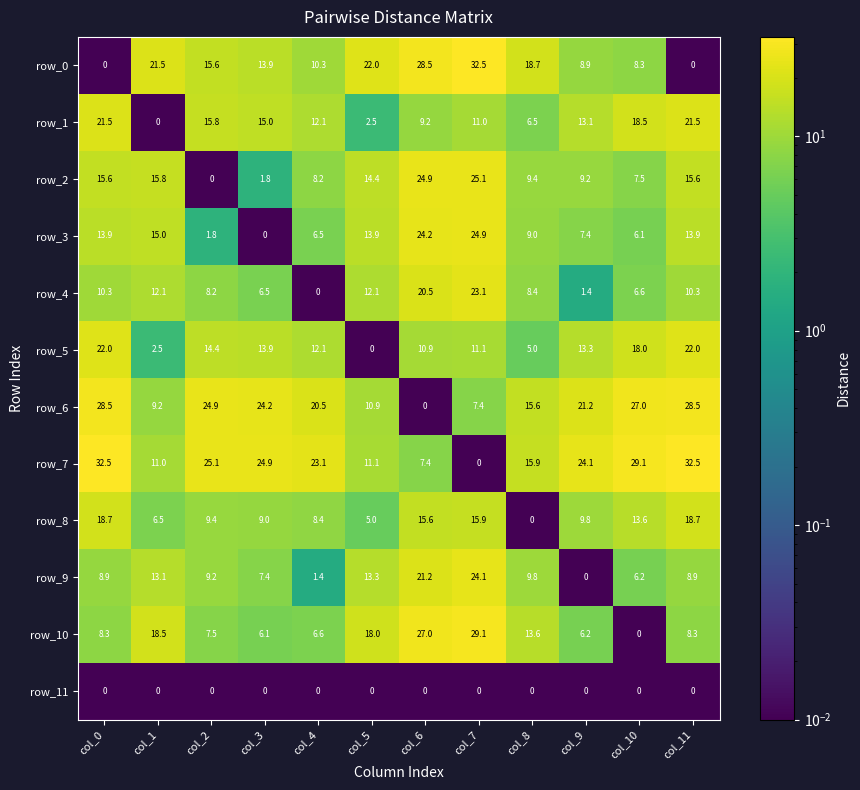

The row_8 series shows 5.5 at col_0. True or false?

False